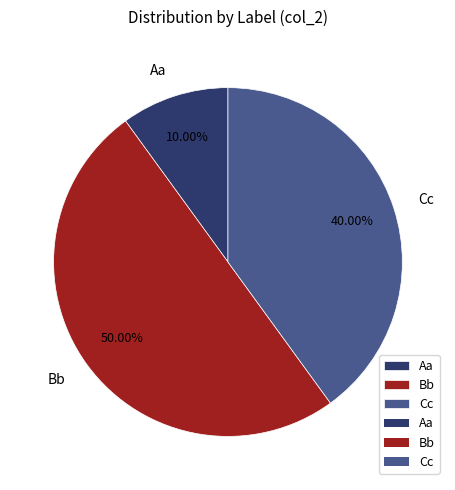

To the nearest percent, what portion does Bb represent?

50%